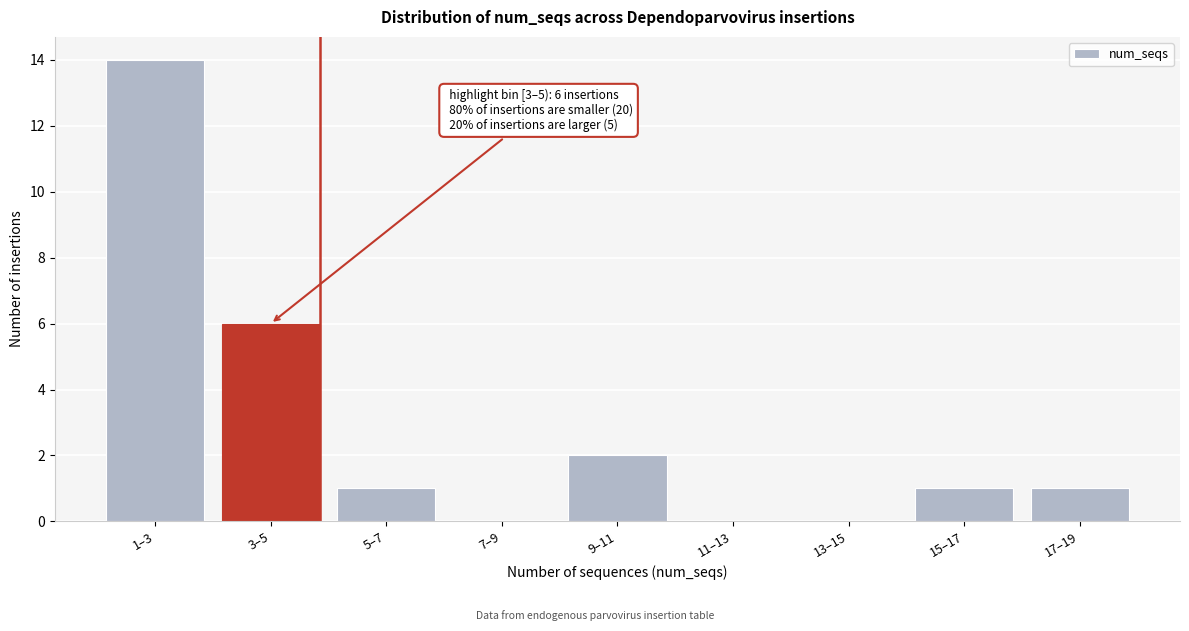

Reading left to right, what are all the values shown in this chart?

1–3=14	3–5=6	5–7=1	7–9=0	9–11=2	11–13=0	13–15=0	15–17=1	17–19=1